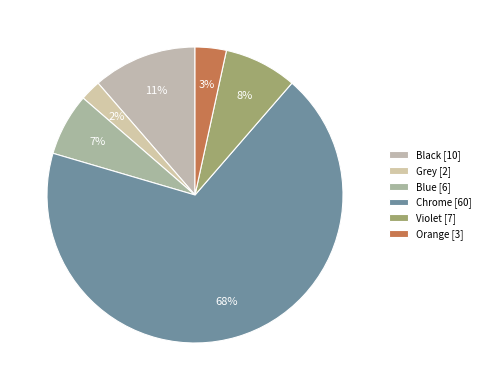

To the nearest percent, what is the average slice percentage?

17%